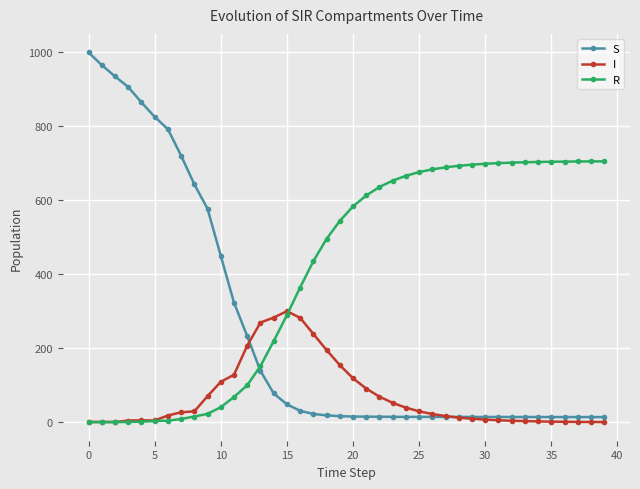

What is the maximum value for S?

999.0